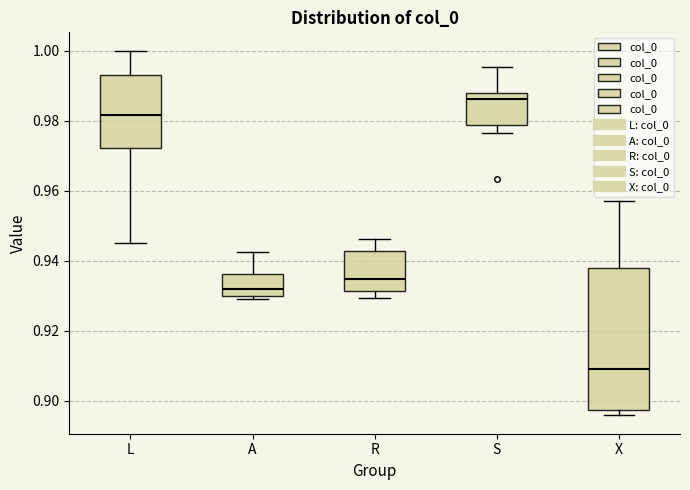

Reading left to right, read every box against the y-axis: the position of its median line, the range the box covers, and the ends of its whiskers. The values are not printed on the chart, so give them approximately, as read against the axis.

L: median 0.982, box 0.972 to 0.994, whiskers 0.946 to 1.000
A: median 0.932, box 0.930 to 0.936, whiskers 0.930 (just below the box's lower edge) to 0.942
R: median 0.934, box 0.932 to 0.942, whiskers 0.930 to 0.946
S: median 0.986, box 0.978 to 0.988, whiskers 0.976 to 0.996
X: median 0.910, box 0.898 to 0.938, whiskers 0.896 to 0.956